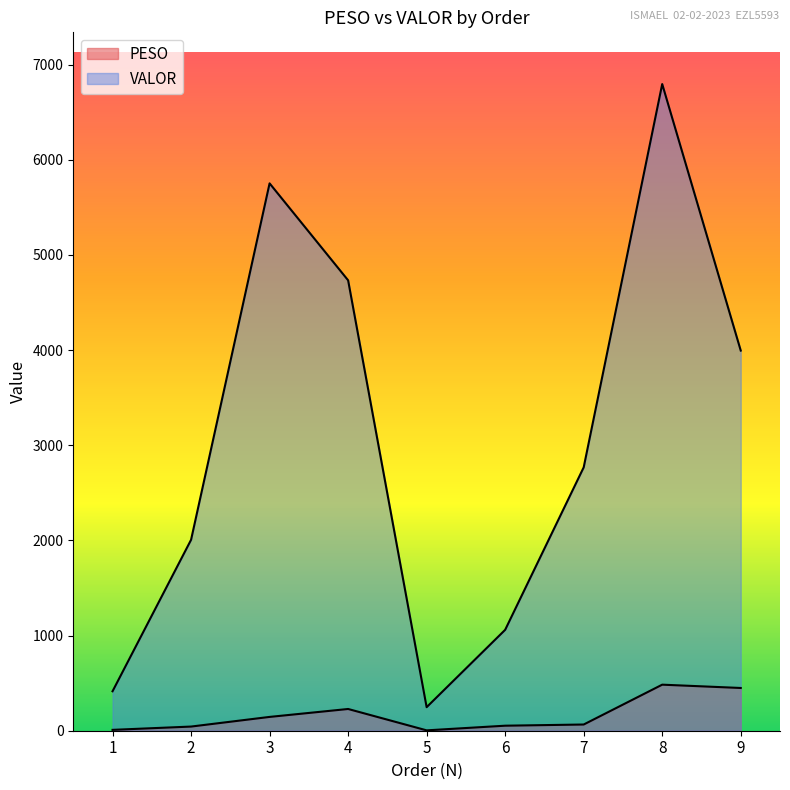

Which series has the widest spread of values?

VALOR